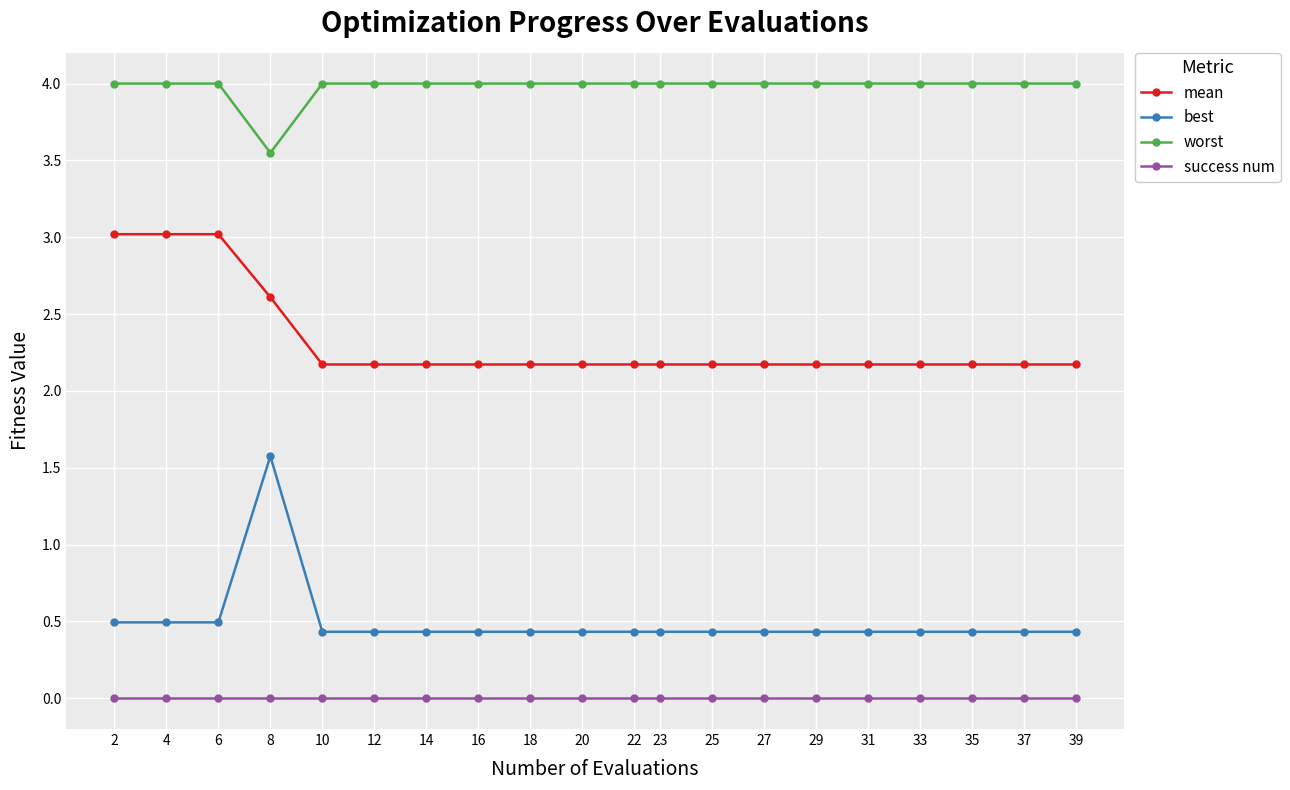

At which label is worst closest to 3?

8